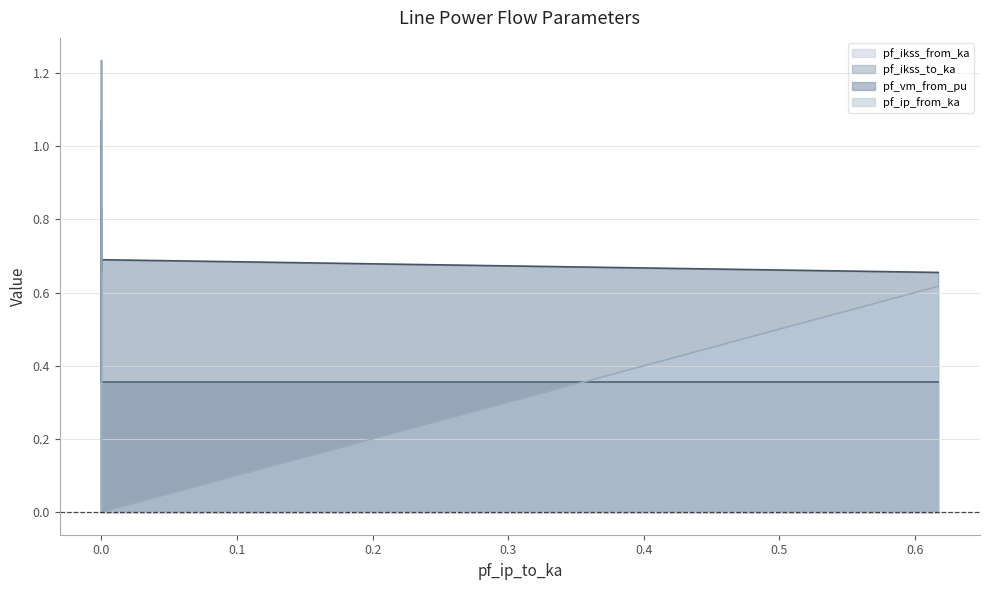

How many interior local valleys does the pf_ip_from_ka series have?

1